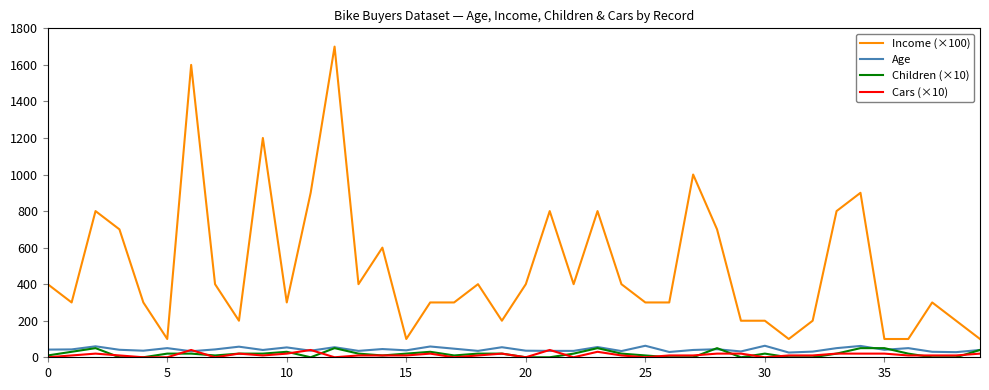

What is the maximum value shown in the chart?

1700